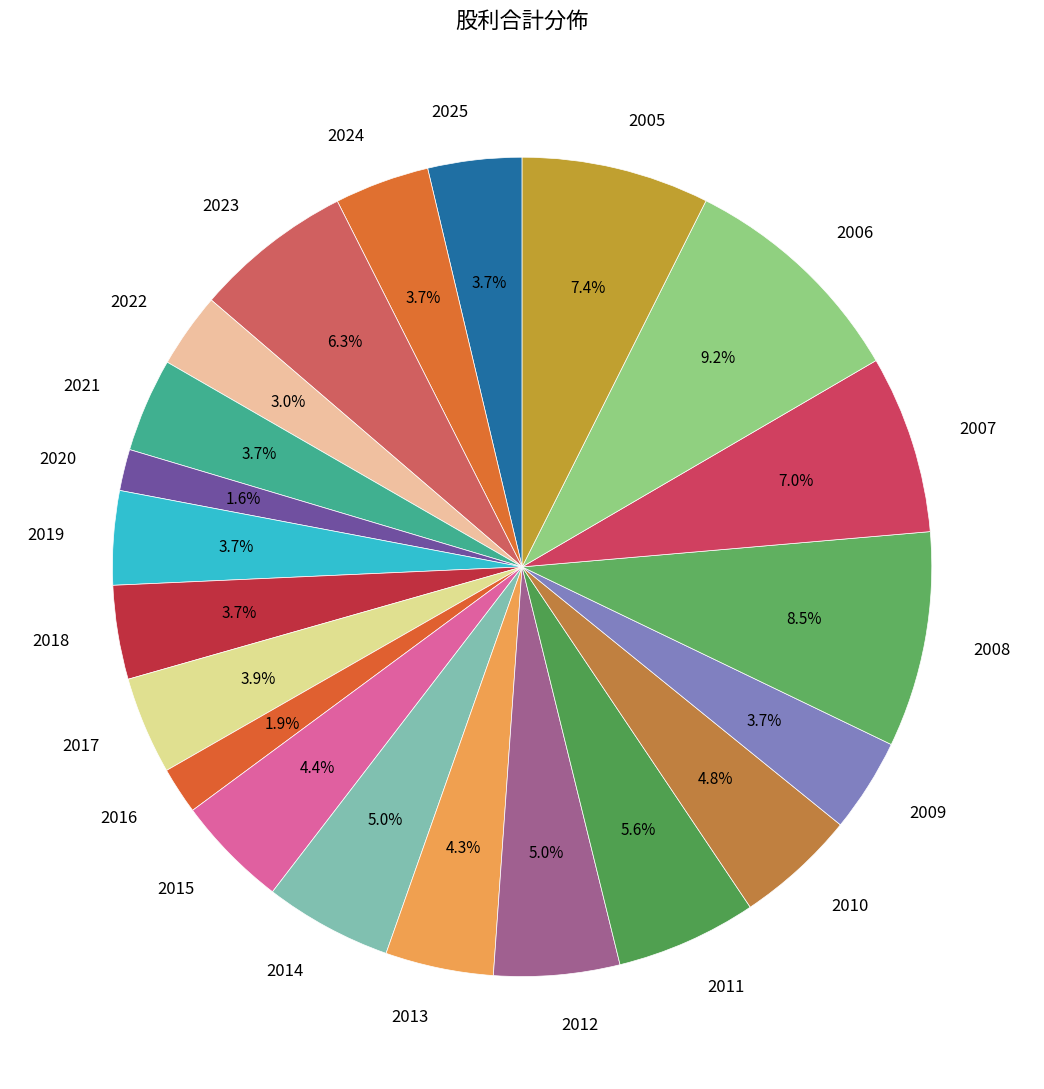

Which slice is the largest?

2006